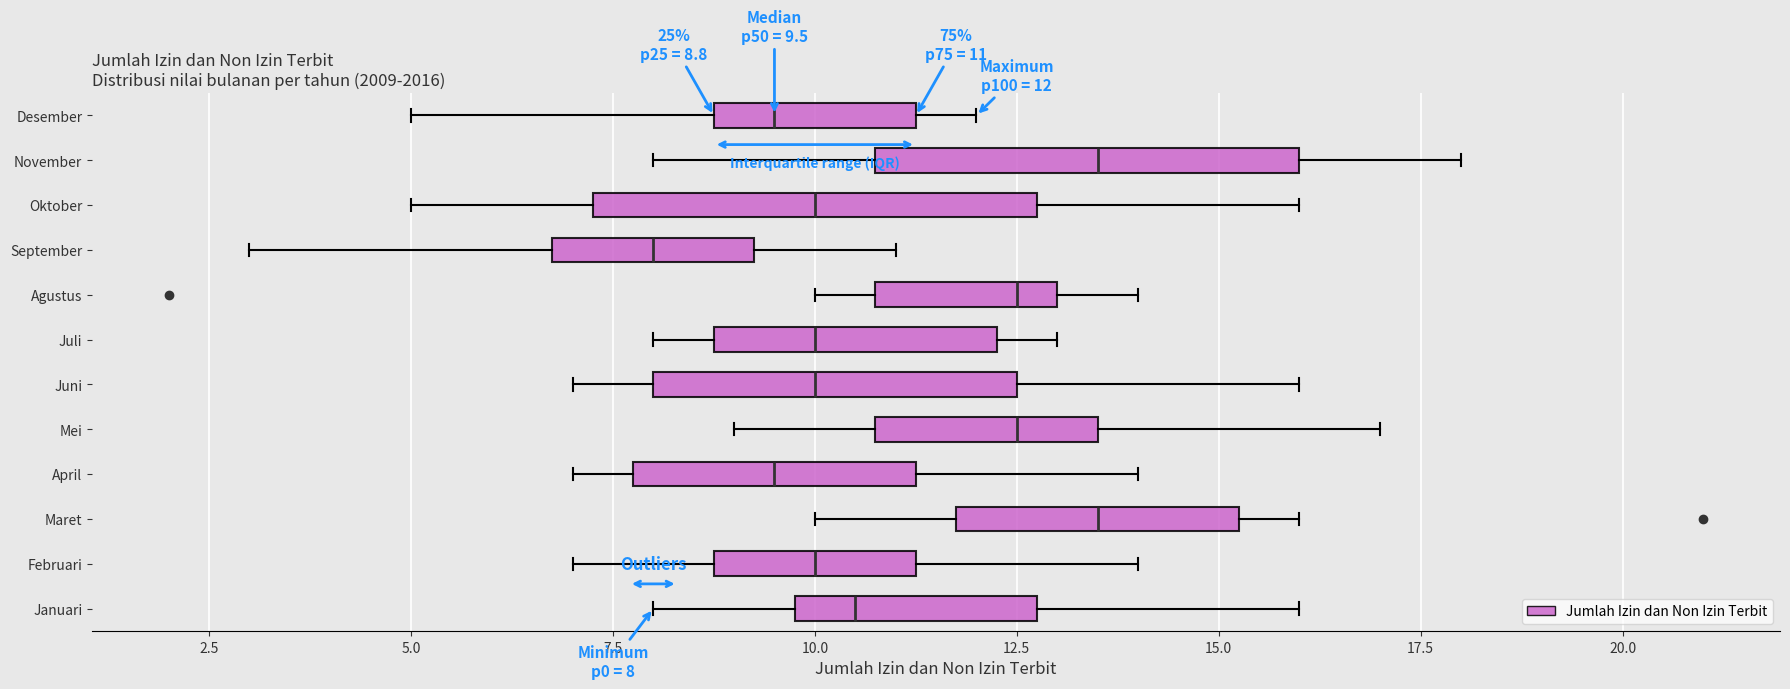

Which box has the furthest to the left median line?

September